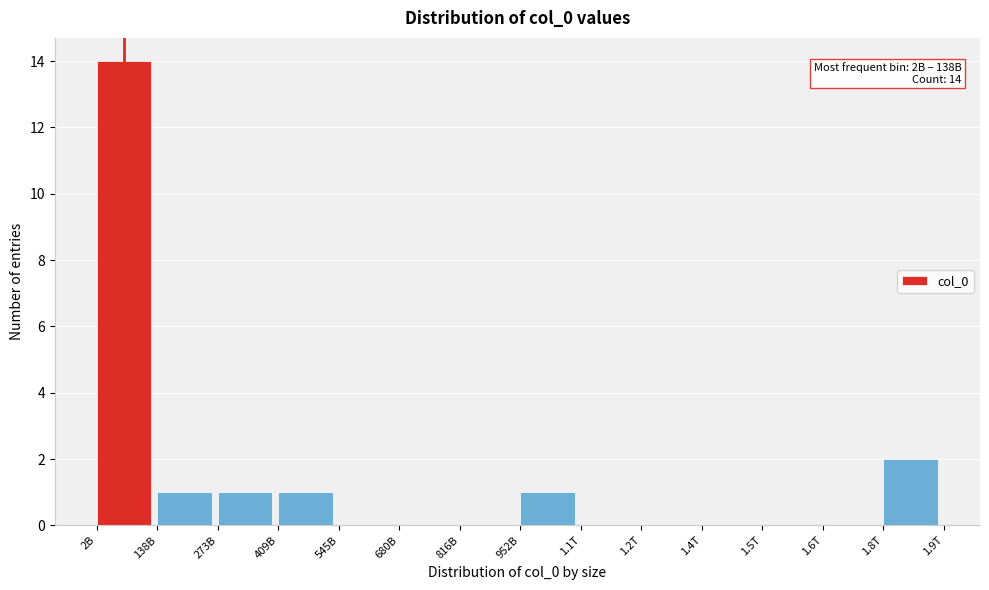

Reading right to left, extract all data points from this chart.

1.8T=2	1.6T=0	1.5T=0	1.4T=0	1.2T=0	1.1T=0	952B=1	816B=0	680B=0	545B=0	409B=1	273B=1	138B=1	2B=14